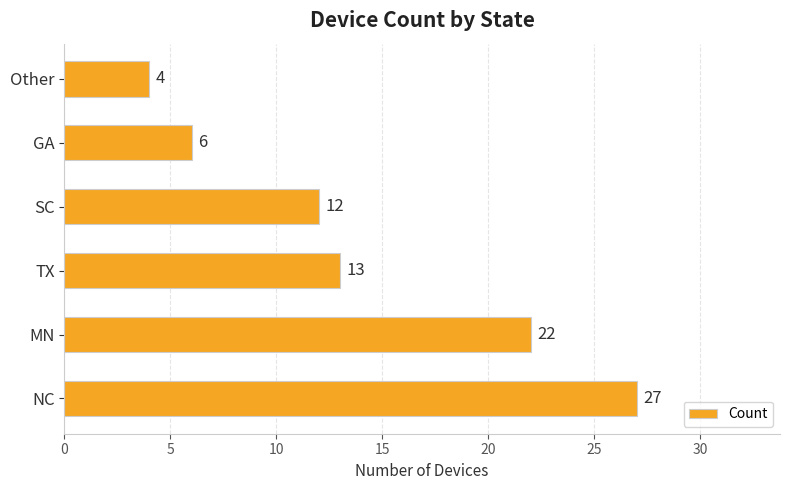

The value at SC is 12. True or false?

True